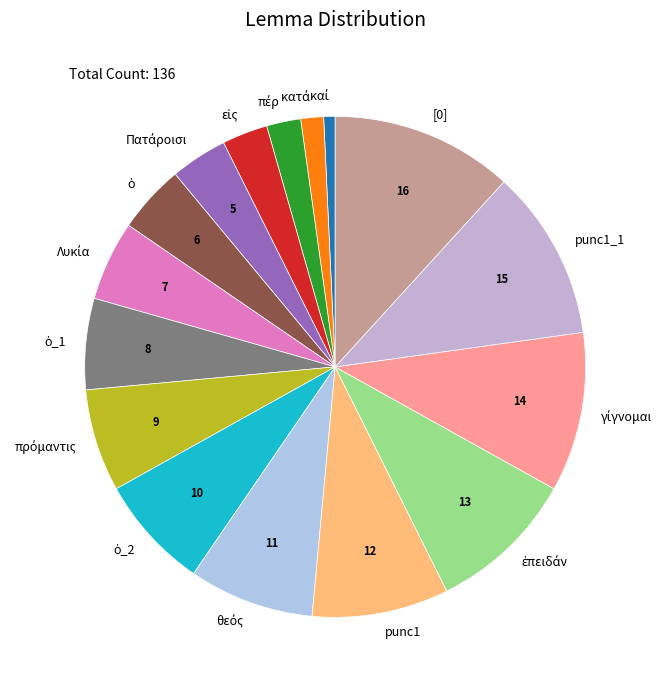

Which category has the biggest portion of the pie?

[0]